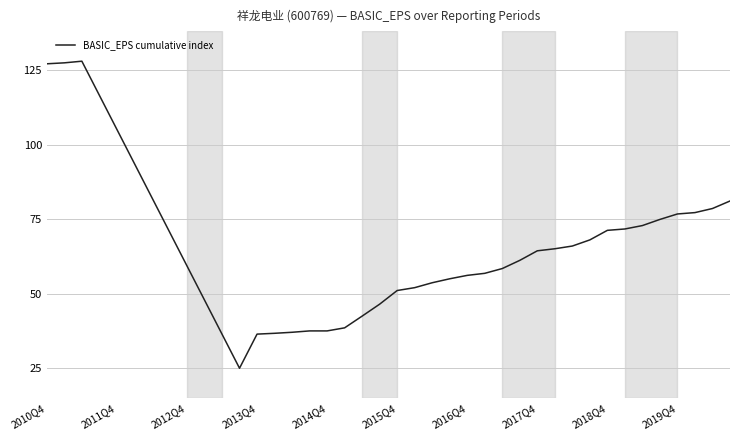

What is the minimum value shown in the chart?

25.0